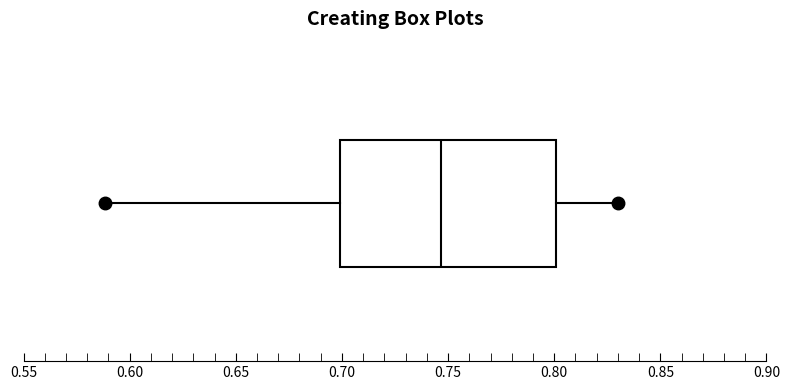

Transcribe this box plot: give where the median line is, the range the box spans, and where the two whiskers end, as read against the x-axis. The values are not printed on the chart, so give them approximately, as read against the axis.

median 0.745, box 0.700 to 0.800, whiskers 0.590 to 0.830